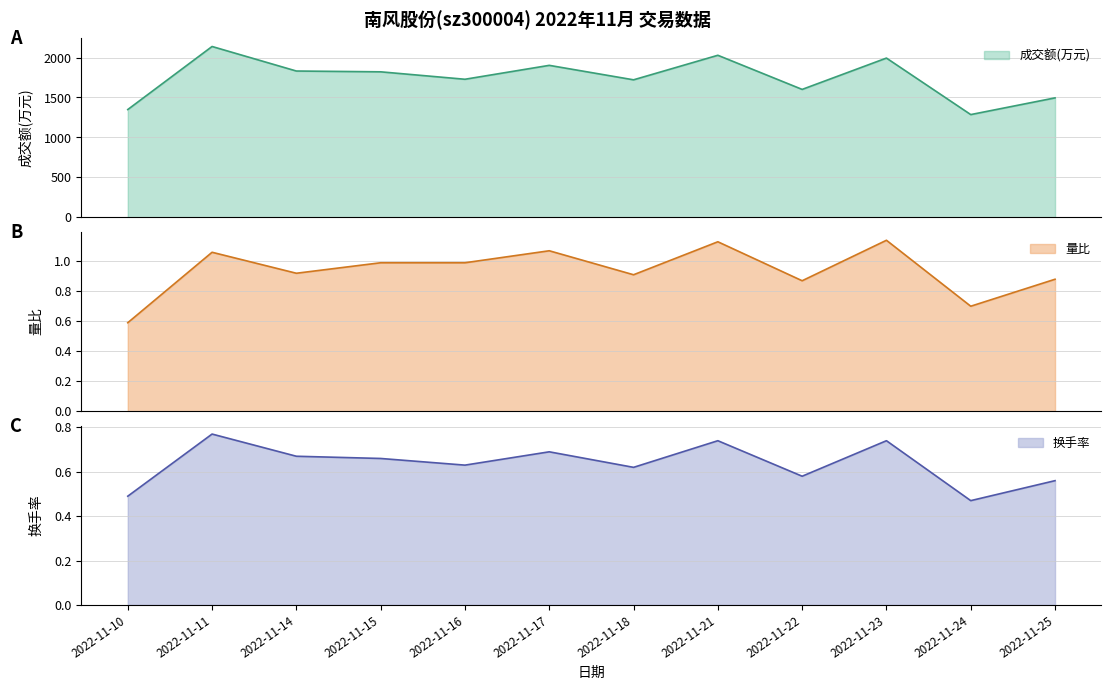

At which label does 成交额(万元) reach its peak?

2022-11-11